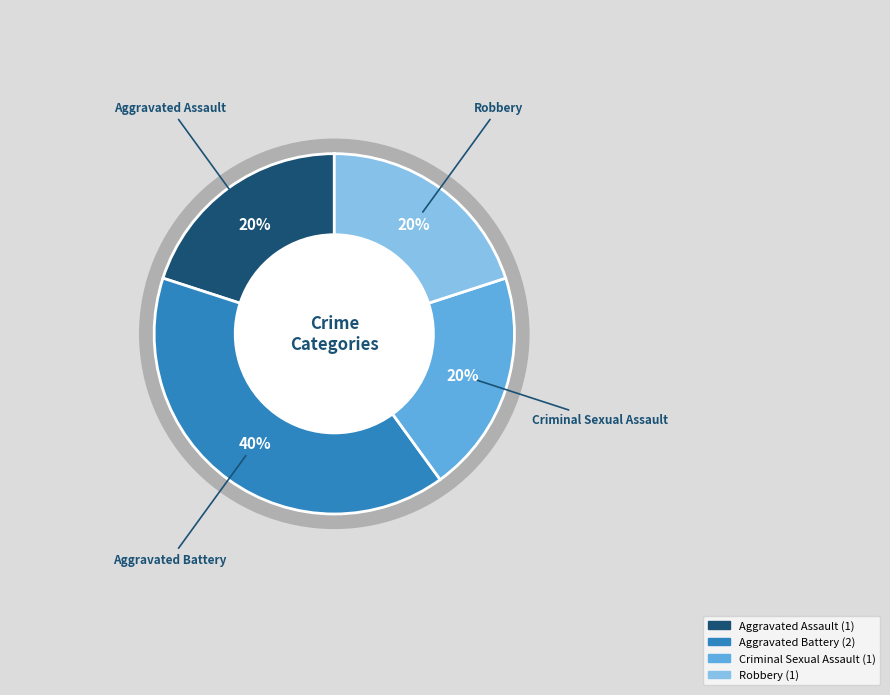

Which slice is the smallest?

Aggravated Assault